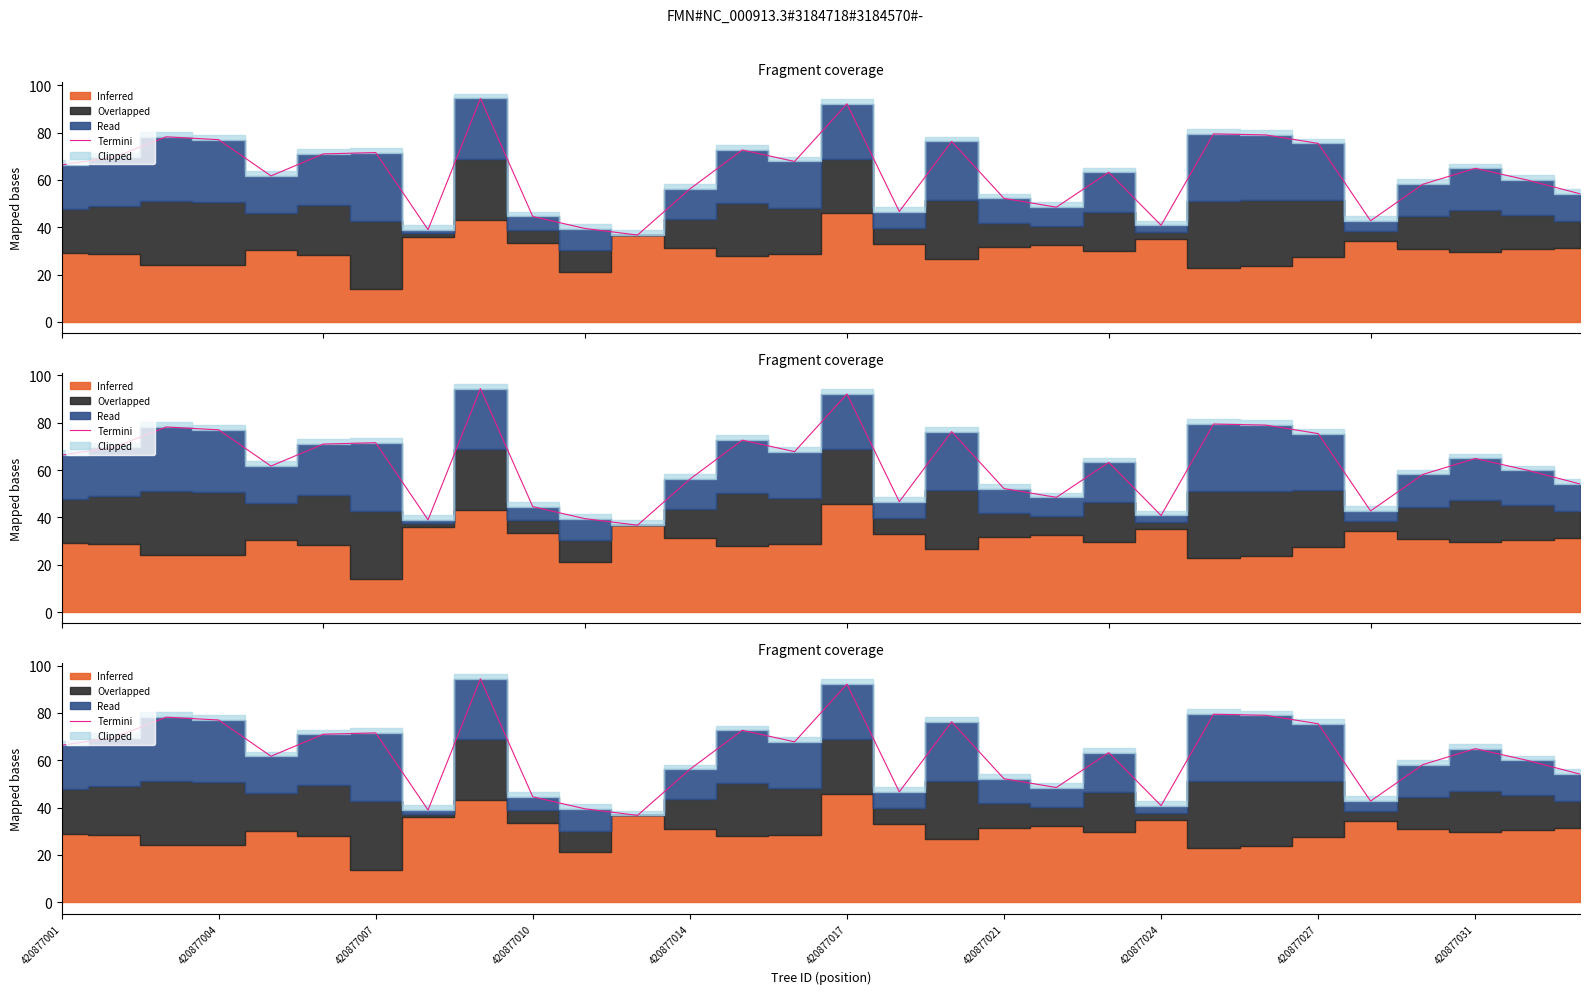

What is the ratio of the value at 29 to the value at 420877031?

1.2